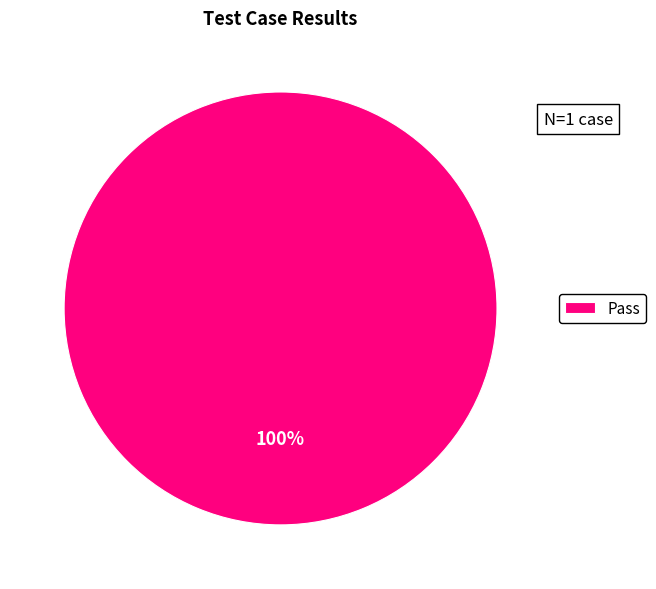

Does Pass represent more than half of the total?

Yes